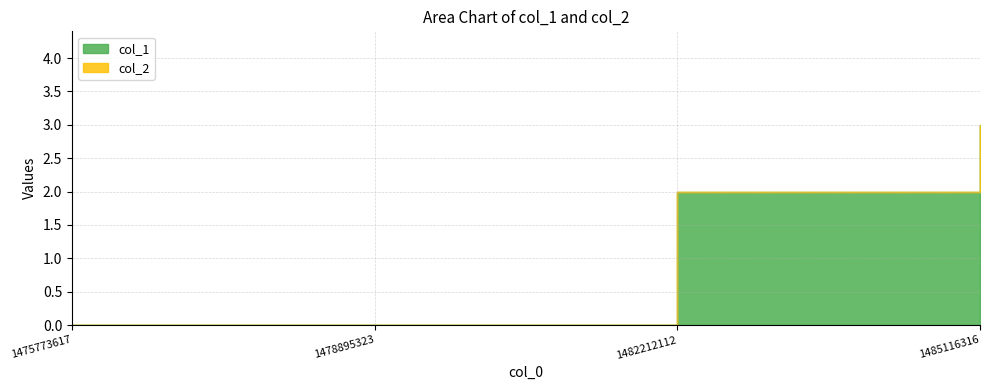

What is the change in value from 1475773617 to 1482212112?

+2